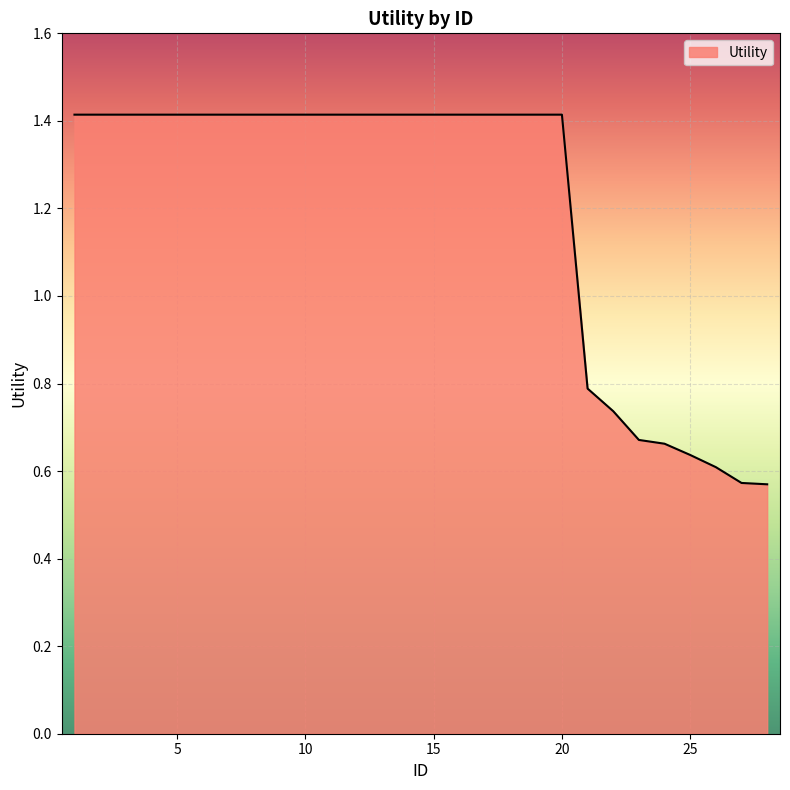

How many lines are shown in the chart?

1